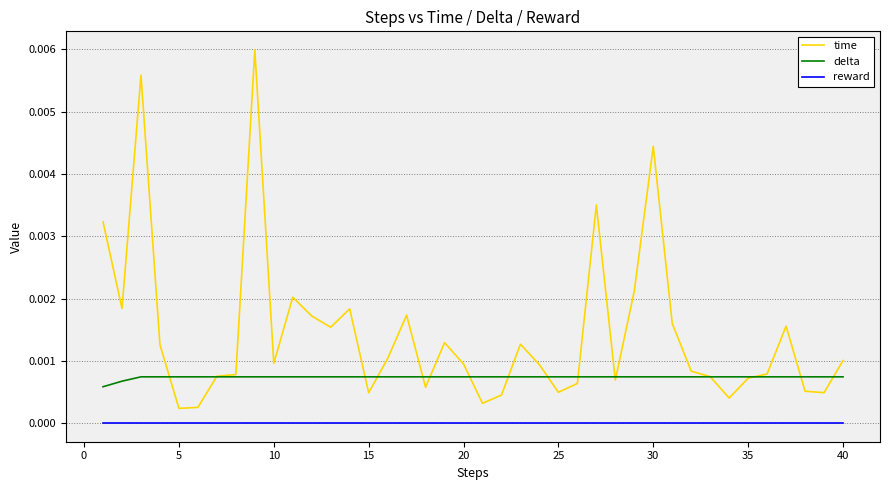

How many lines are shown in the chart?

3